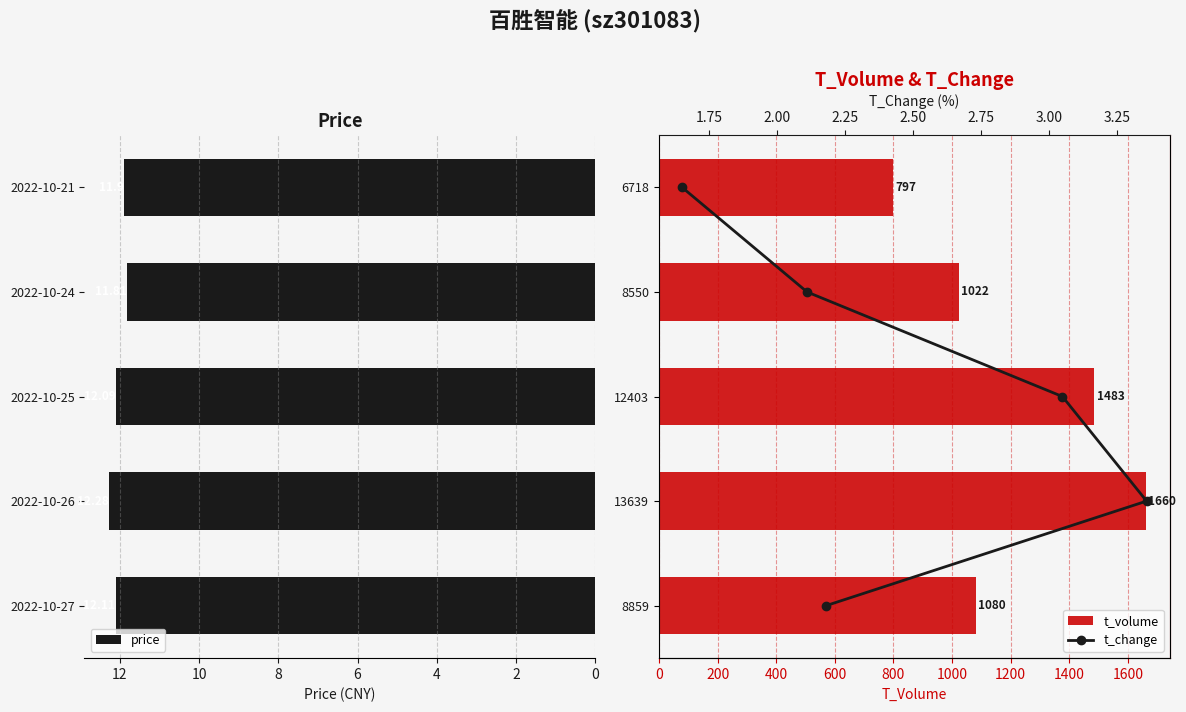

Does the chart contain stacked bars?

No